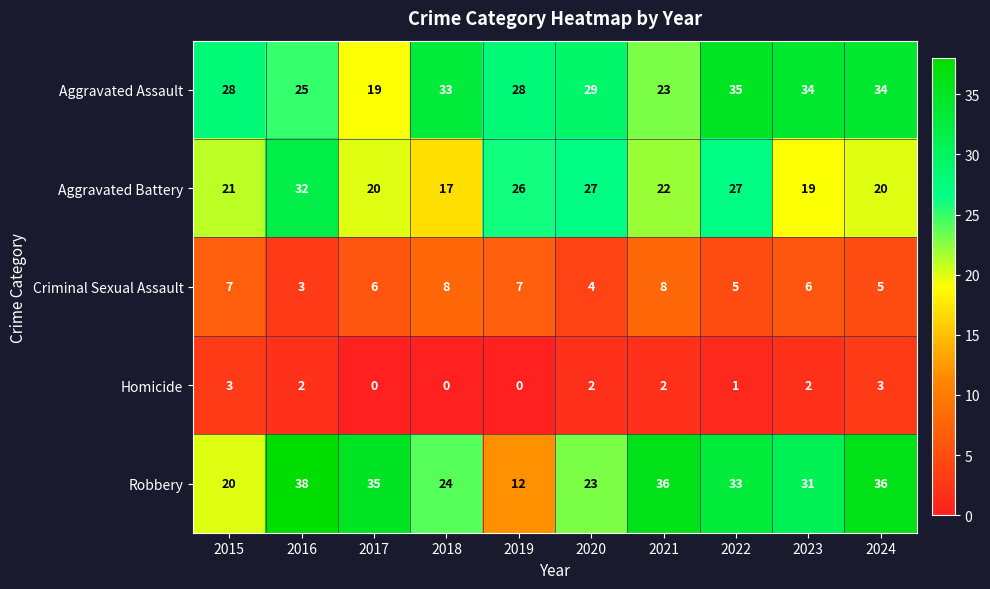

What is the lowest value of the Aggravated Assault series?

19